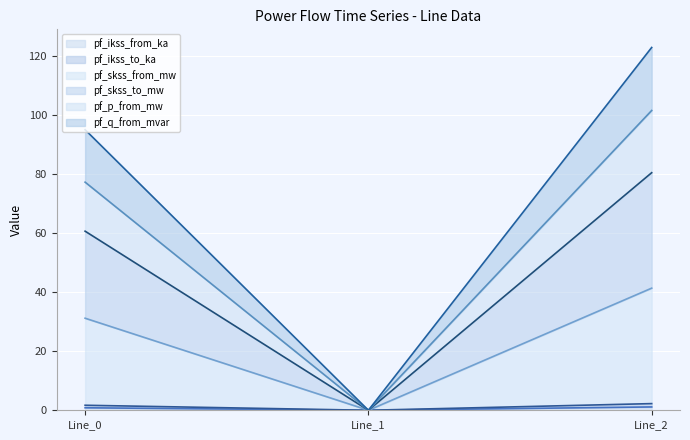

At which label does pf_skss_from_mw reach its minimum?

Line_1